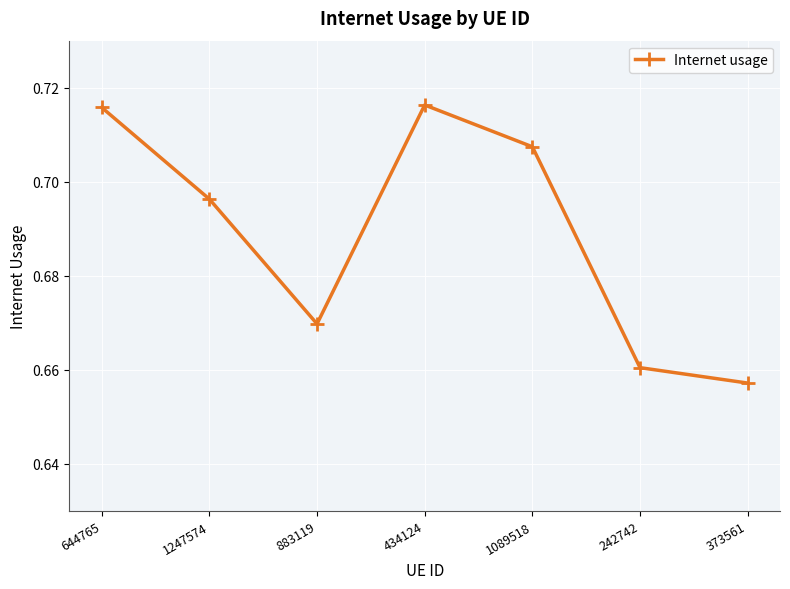

True or false: the data shows 1.0 at 373561.

False